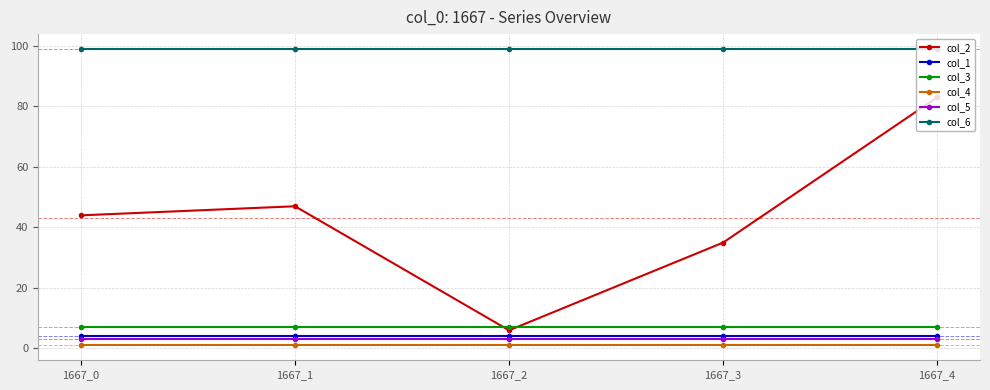

How many values in the col_2 series are below 44?

2